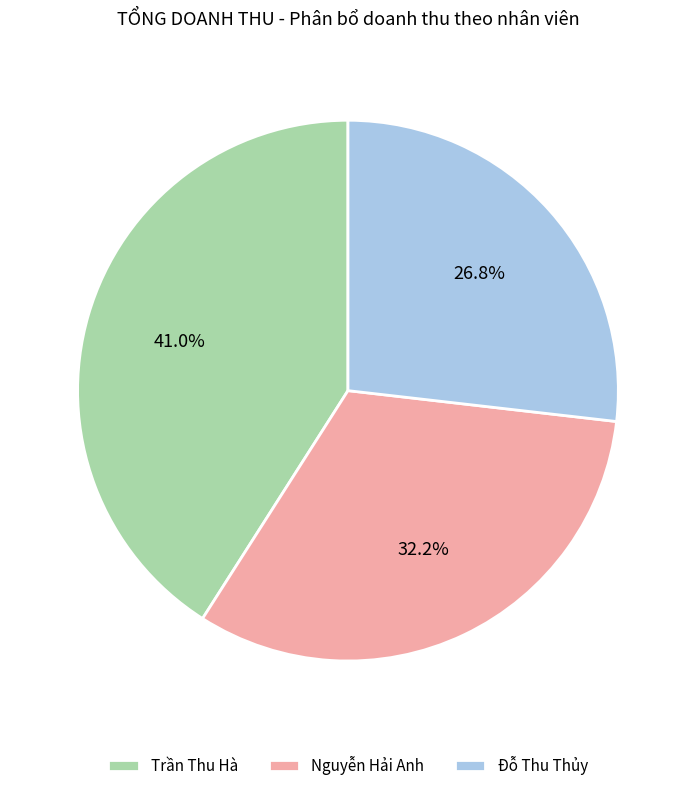

To the nearest percent, what portion does Đỗ Thu Thủy represent?

27%